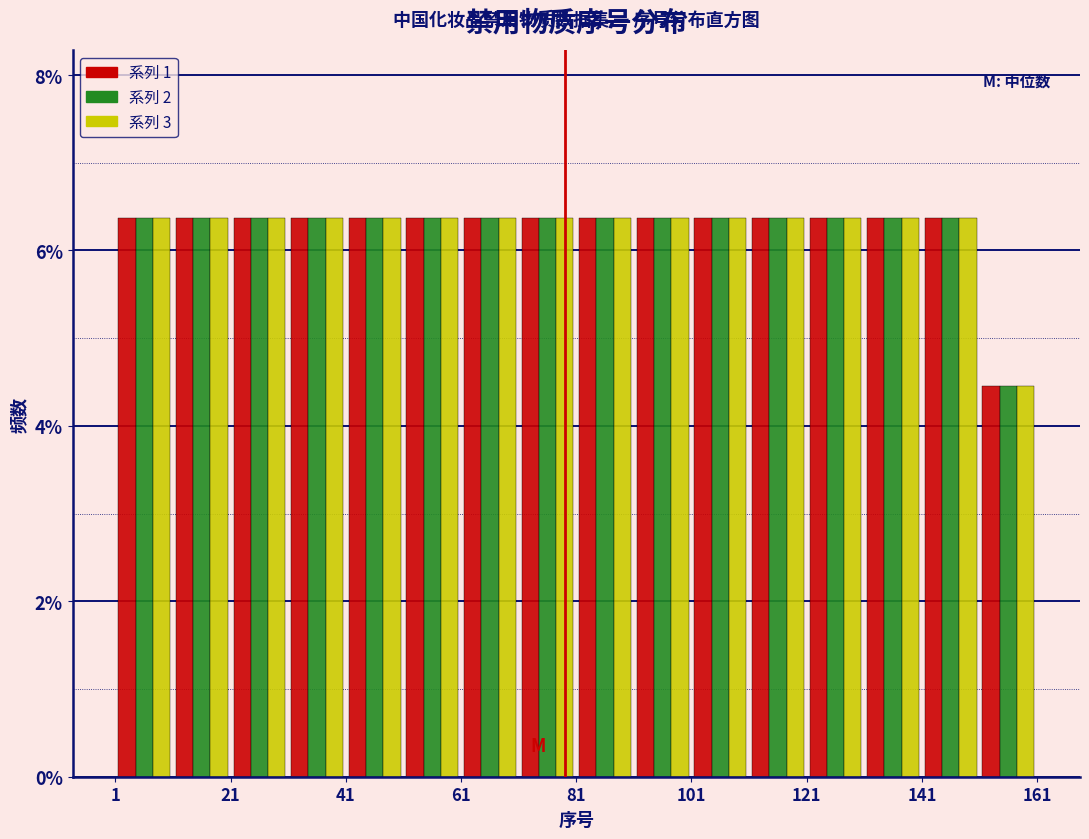

What is the height of the 系列 2 bar covering 1 to 11 on the x-axis? Neither the bar edges nor the heights are printed on the chart, so give them approximately, as read against the axes.

6.4